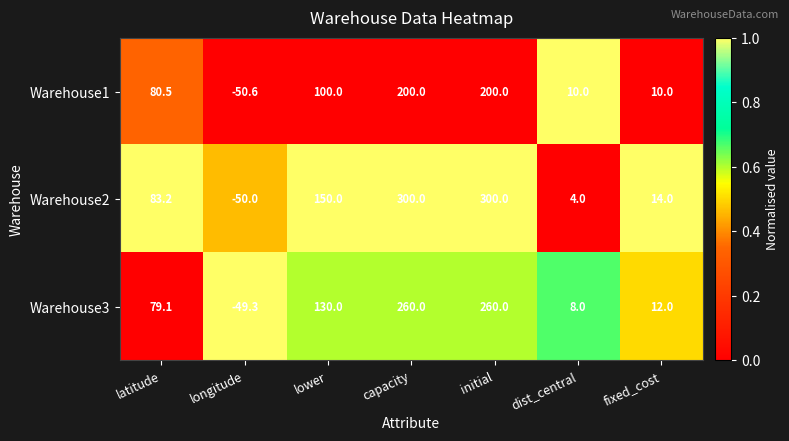

List the series in order of their overall mean, highest first.

Warehouse2, Warehouse3, Warehouse1